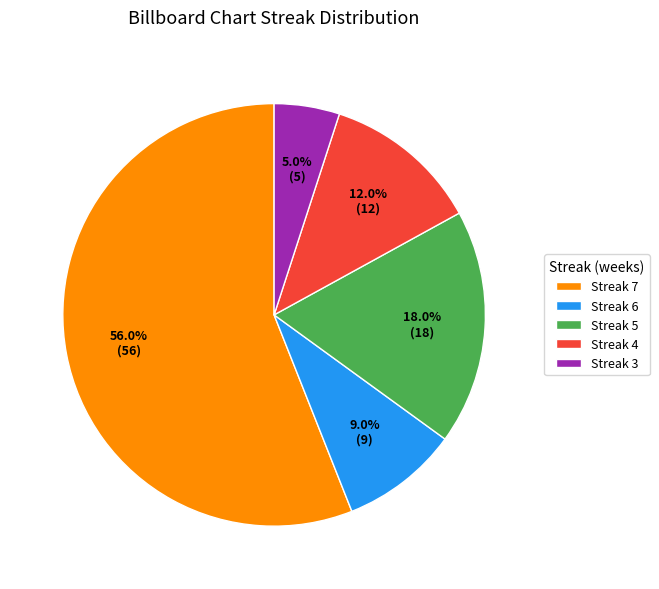

What percentage is NOT represented by Streak 5?

82.0%